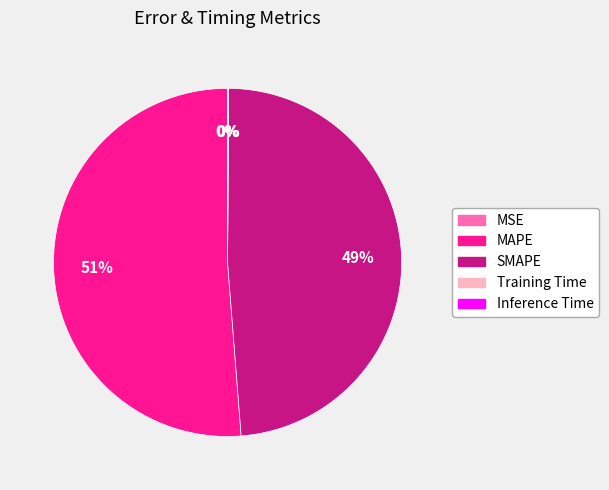

Which category has the biggest portion of the pie?

MAPE